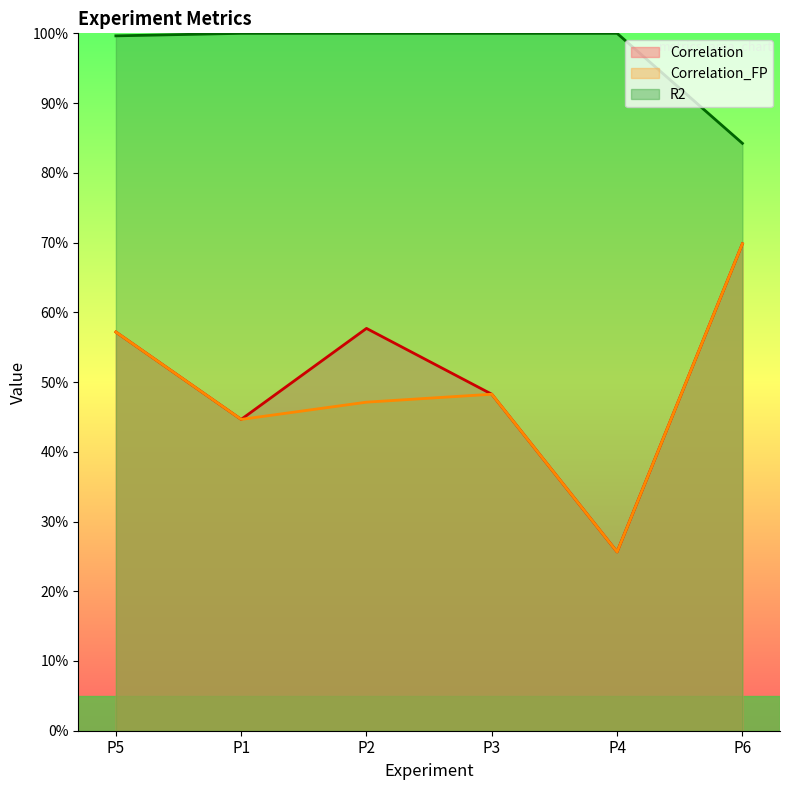

At how many categories does at least one series exceed 0?

6